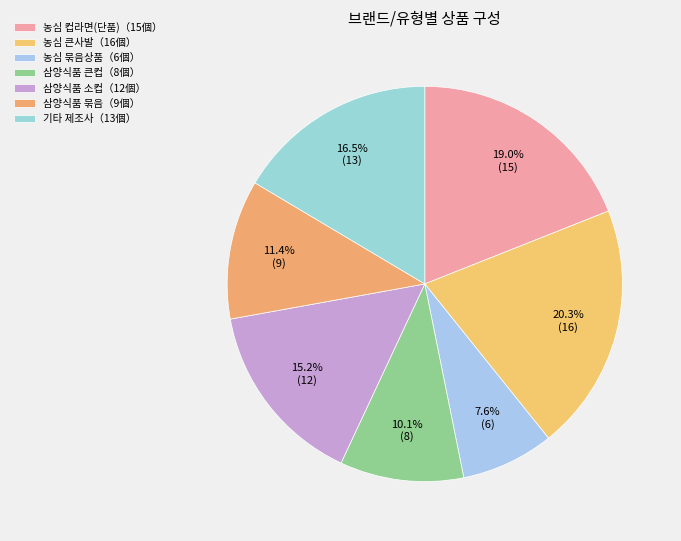

Which category has the smallest portion of the pie?

농심